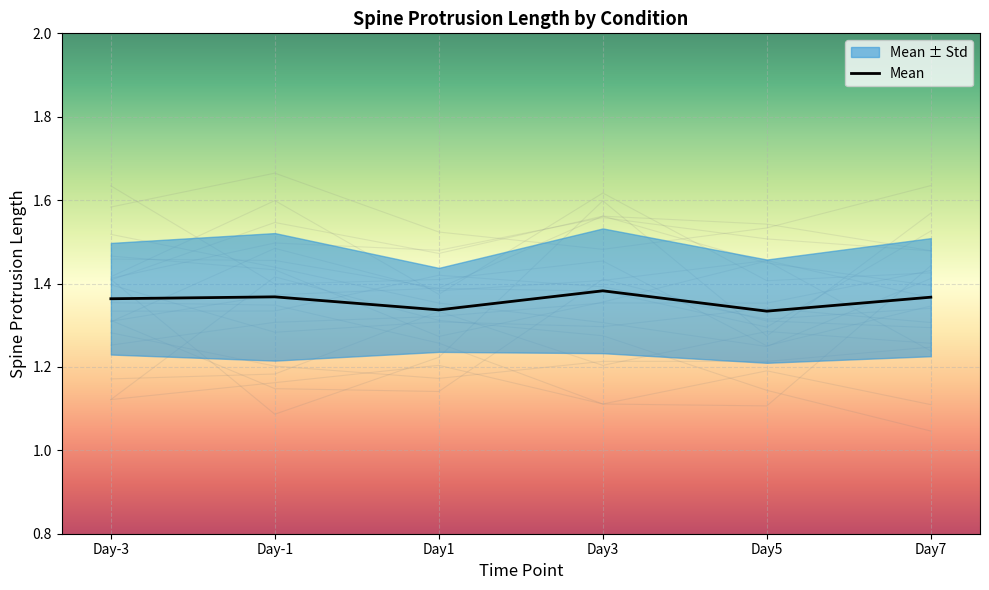

Reading right to left, what are all the values shown in this chart?

Day7=1.4	Day5=1.3	Day3=1.4	Day1=1.3	Day-1=1.4	Day-3=1.4